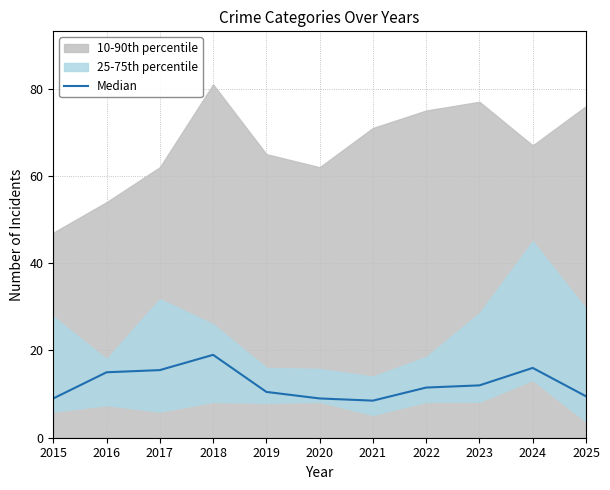

The chart shows a value of 9.5 at 2025. True or false?

True